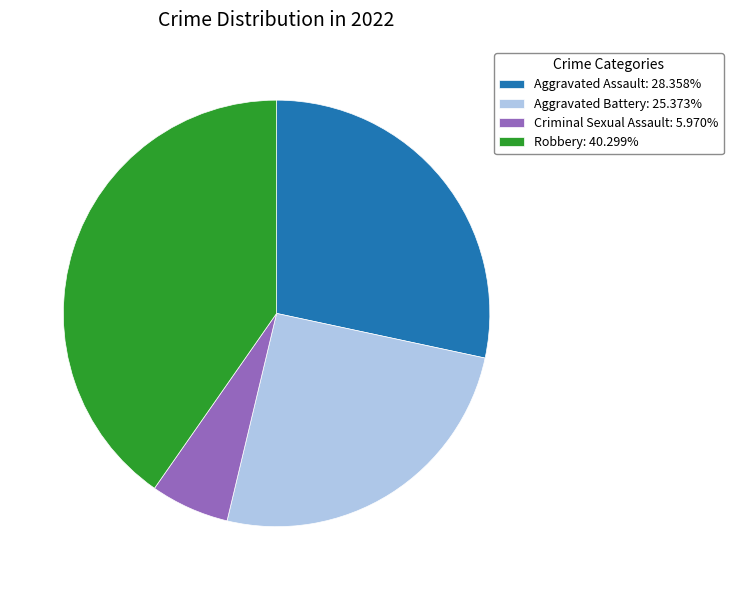

Is Aggravated Assault: 28.358% the majority of the pie?

No